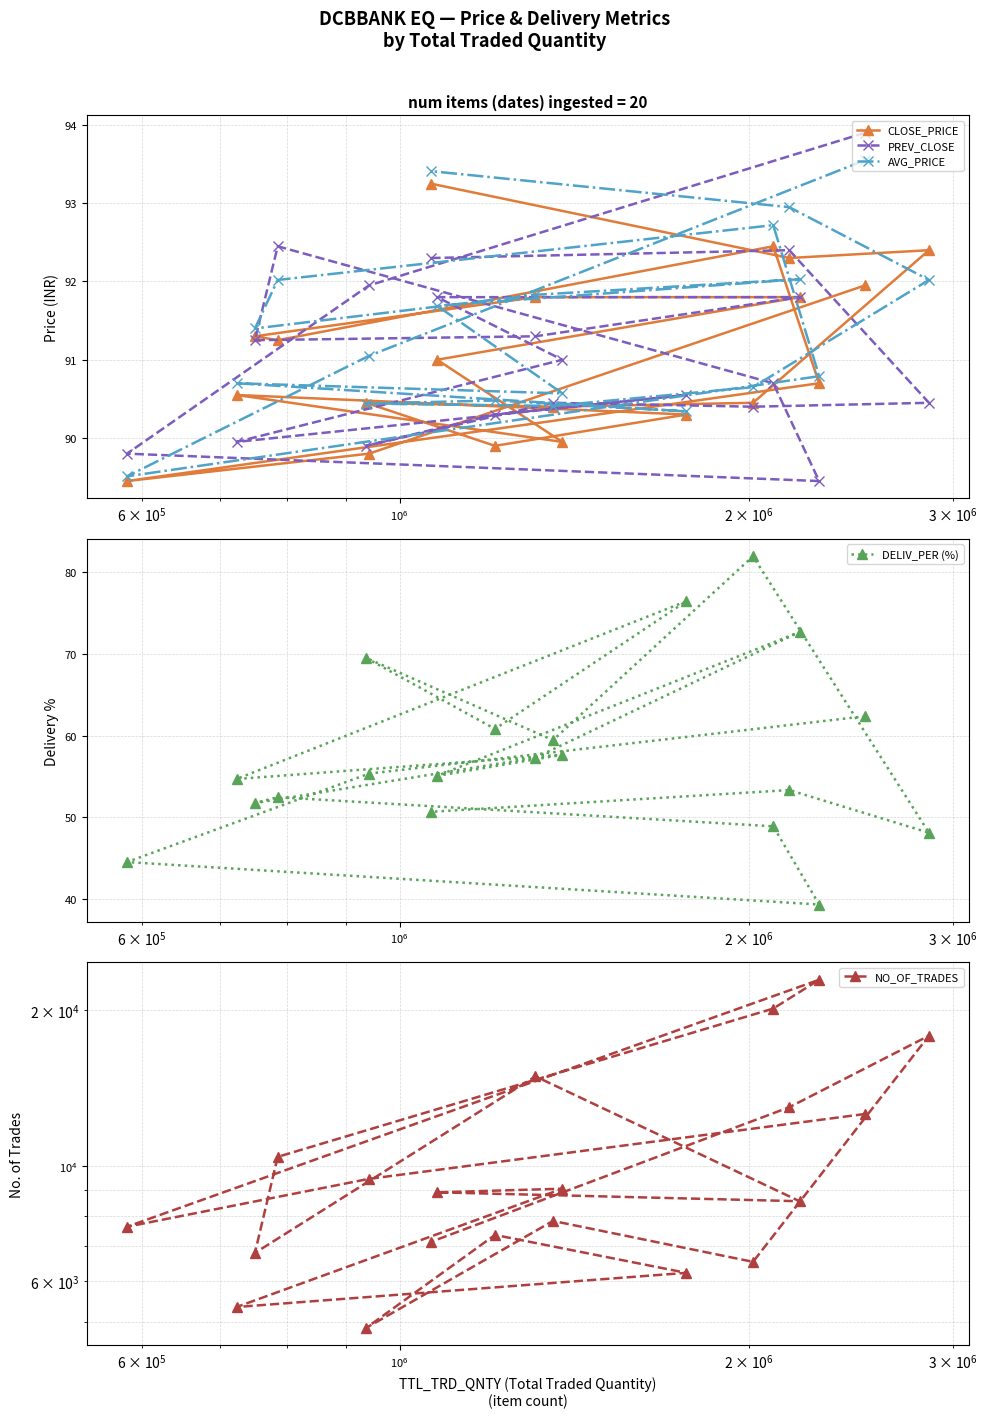

The DELIV_PER (%) series shows 28.7 at 18. True or false?

False